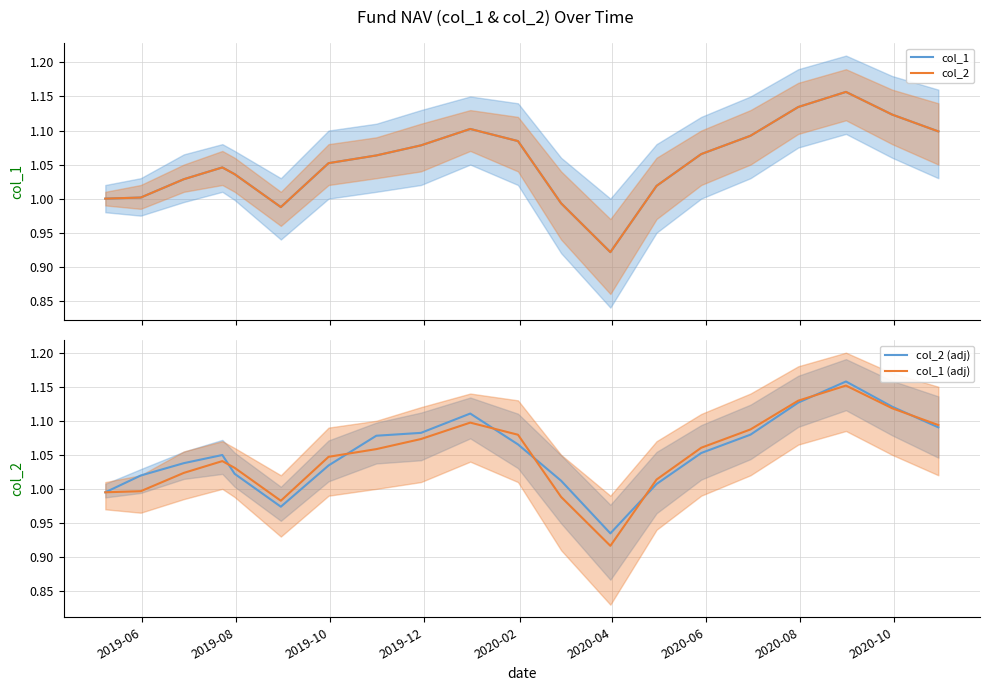

What is the greatest value displayed?

1.2